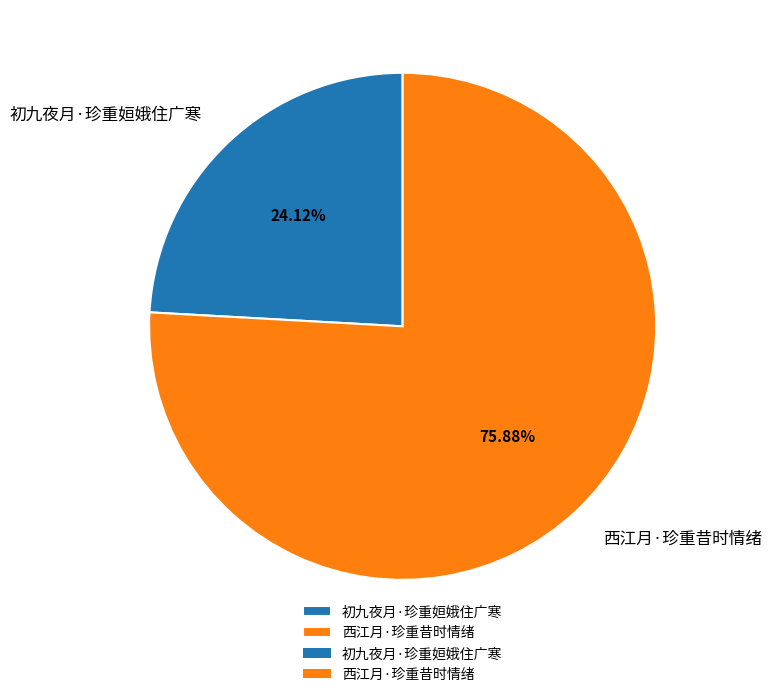

Is 初九夜月·珍重姮娥住广寒 the majority of the pie?

No